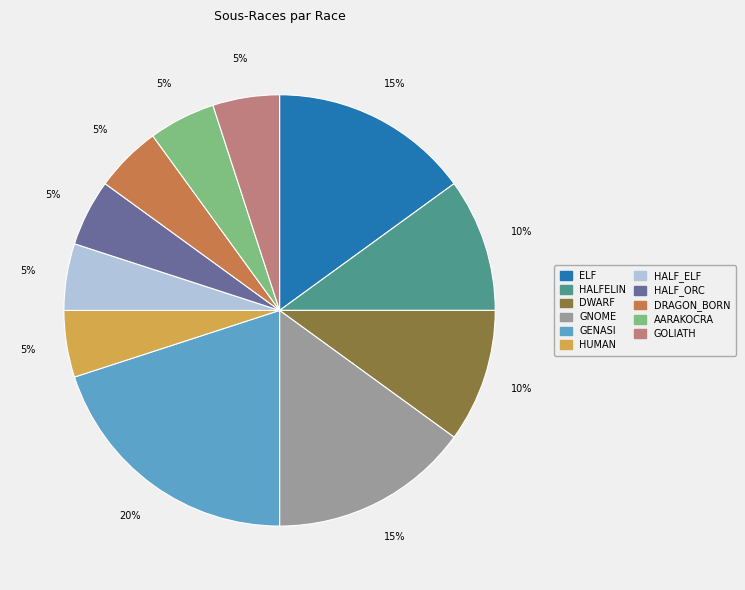

What is the ratio of the value at ELF to the value at DRAGON_BORN?

3.0